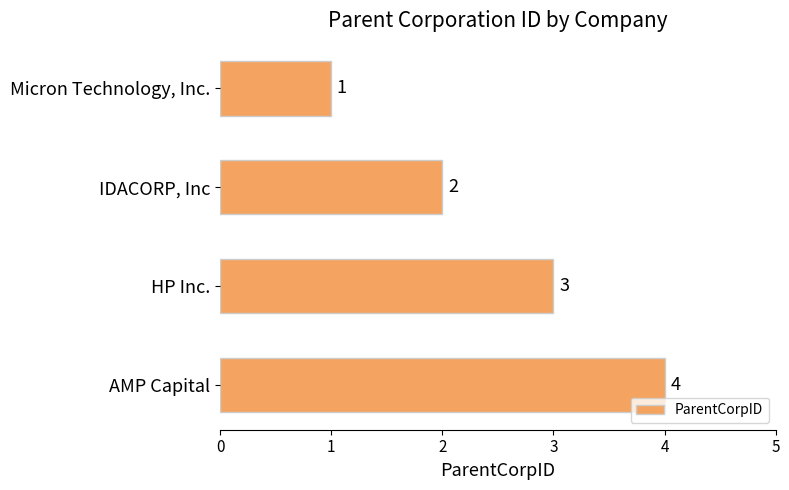

The value at HP Inc. is 5. True or false?

False